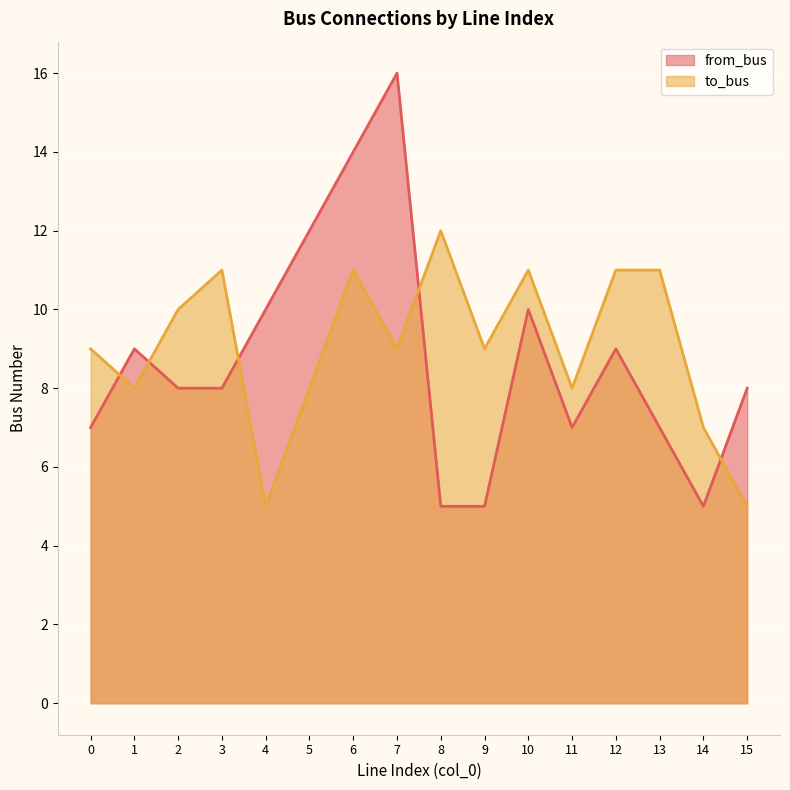

What is the difference between the maximum and minimum values in the from_bus series?

11